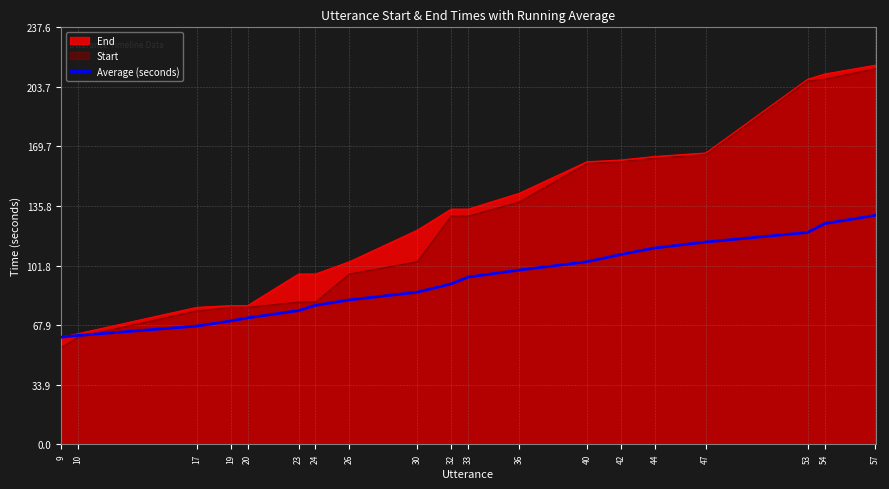

Reading right to left, extract all data points from this chart.

130.5	125.7	120.7	115.2	111.9	108.1	104.0	99.2	95.3	91.4	86.7	82.2	79.1	76.2	72.0	70.2	67.3	62.0	61.0